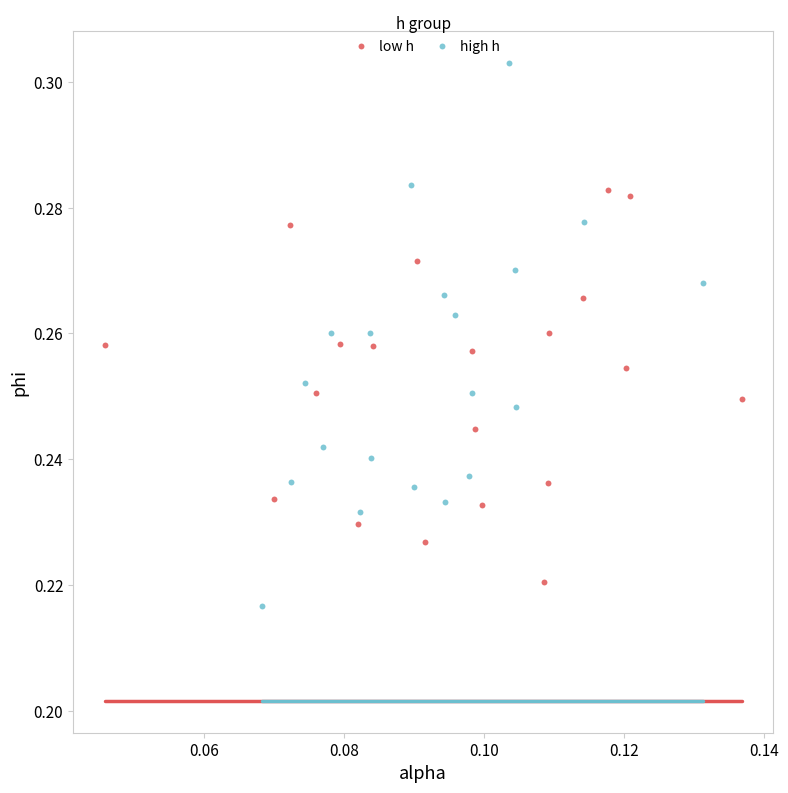

Which series contains the highest Y value?

high h